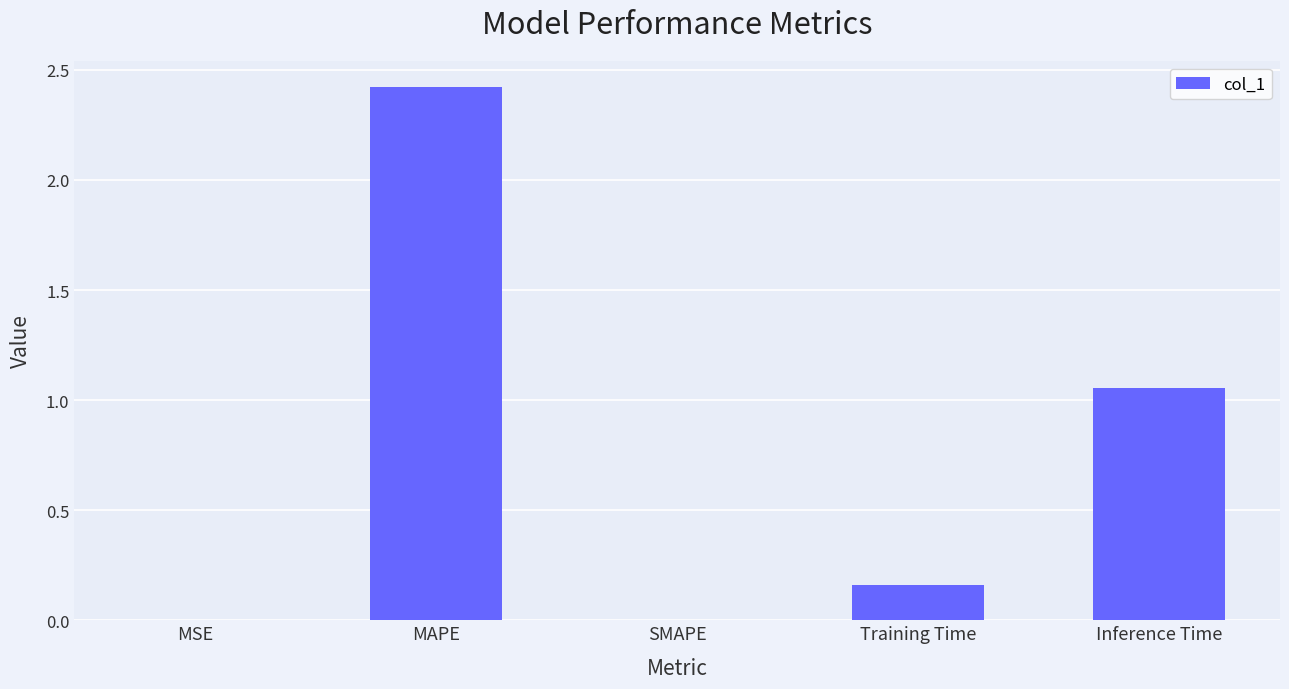

What is the change in value from MSE to Inference Time?

+1.1